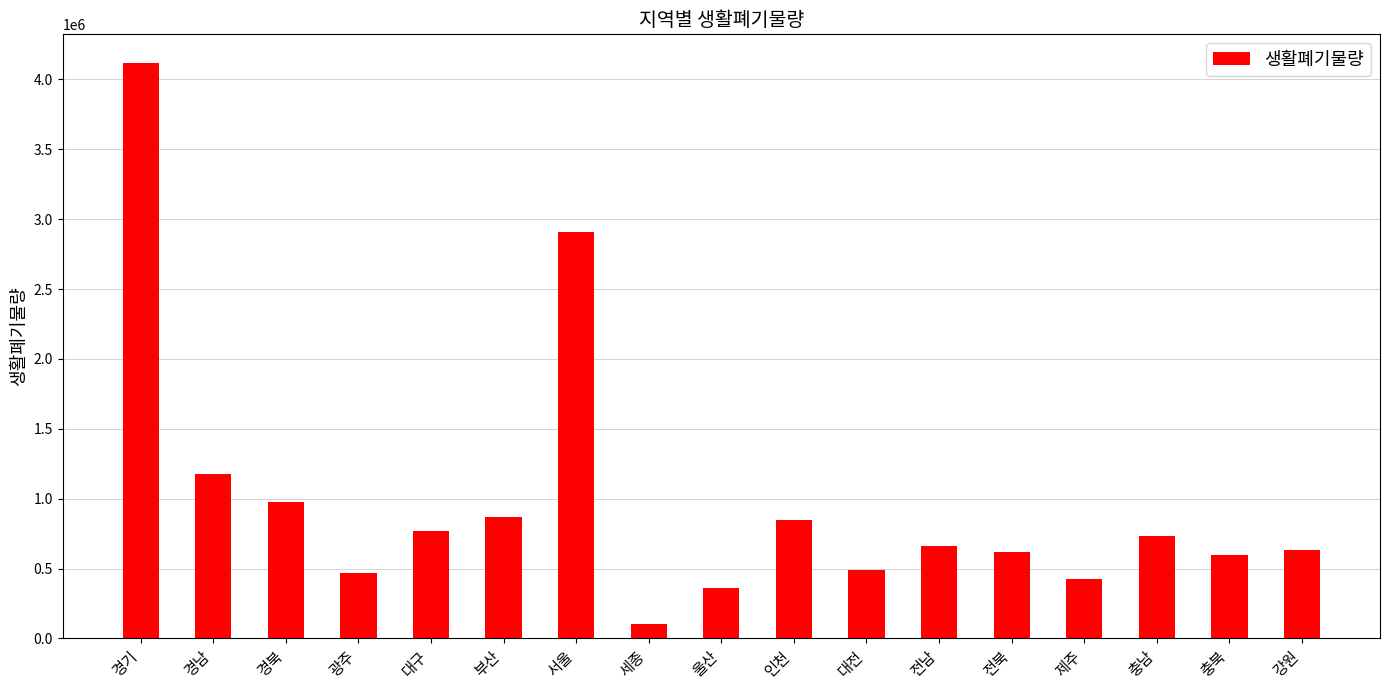

Between 울산 and 충북, which is larger?

충북